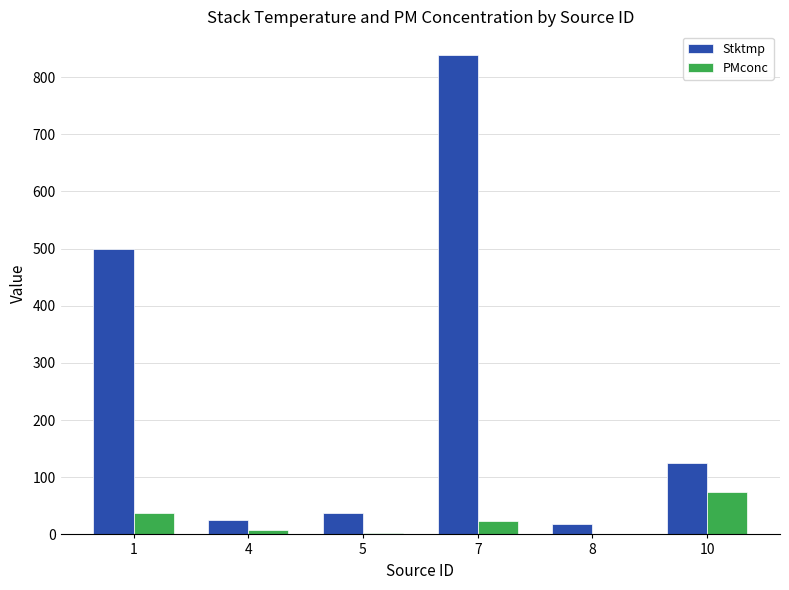

Which series changed the most between 5 and 7?

Stktmp